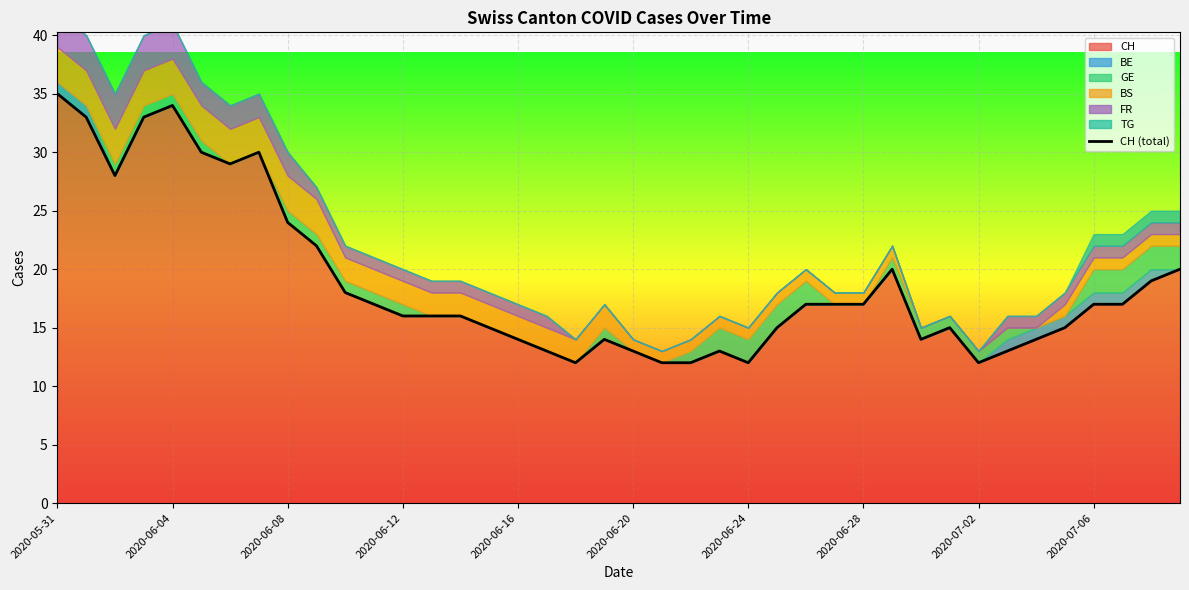

Count the number of values greater than 17.

14